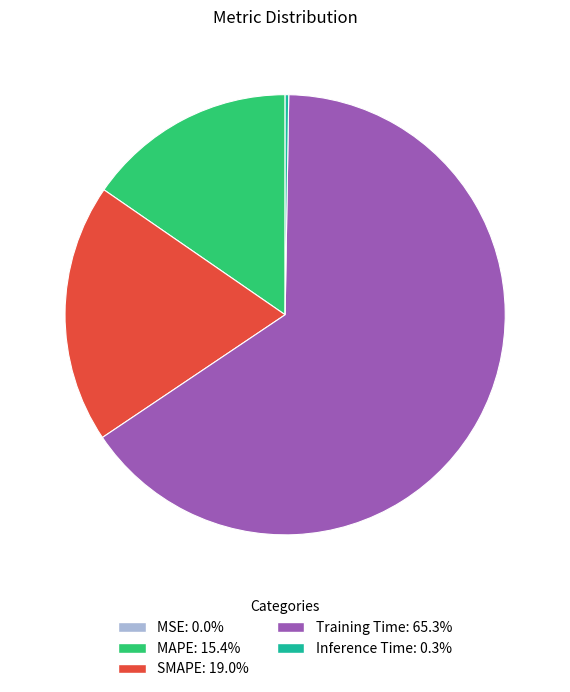

Which category accounts for the majority?

Training Time